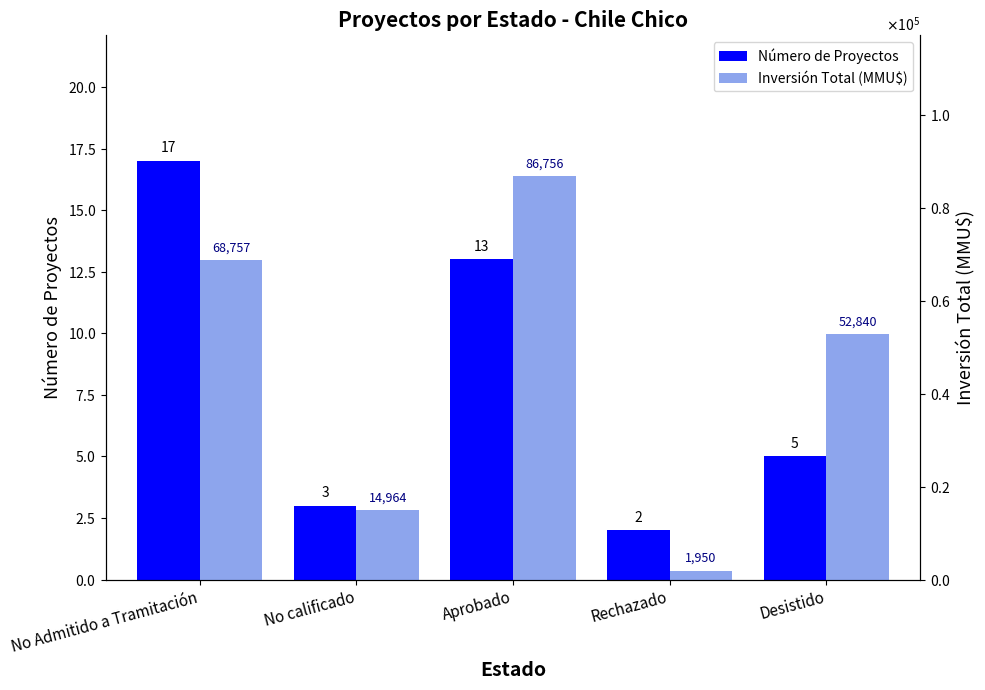

What is the total value across all series at Desistido?

52845